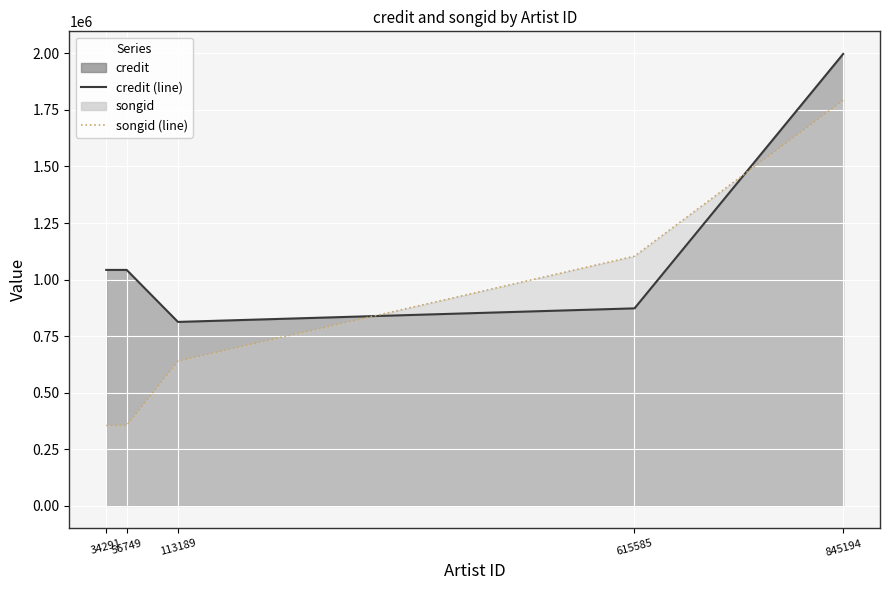

Which series has the largest total across all categories?

credit (line)